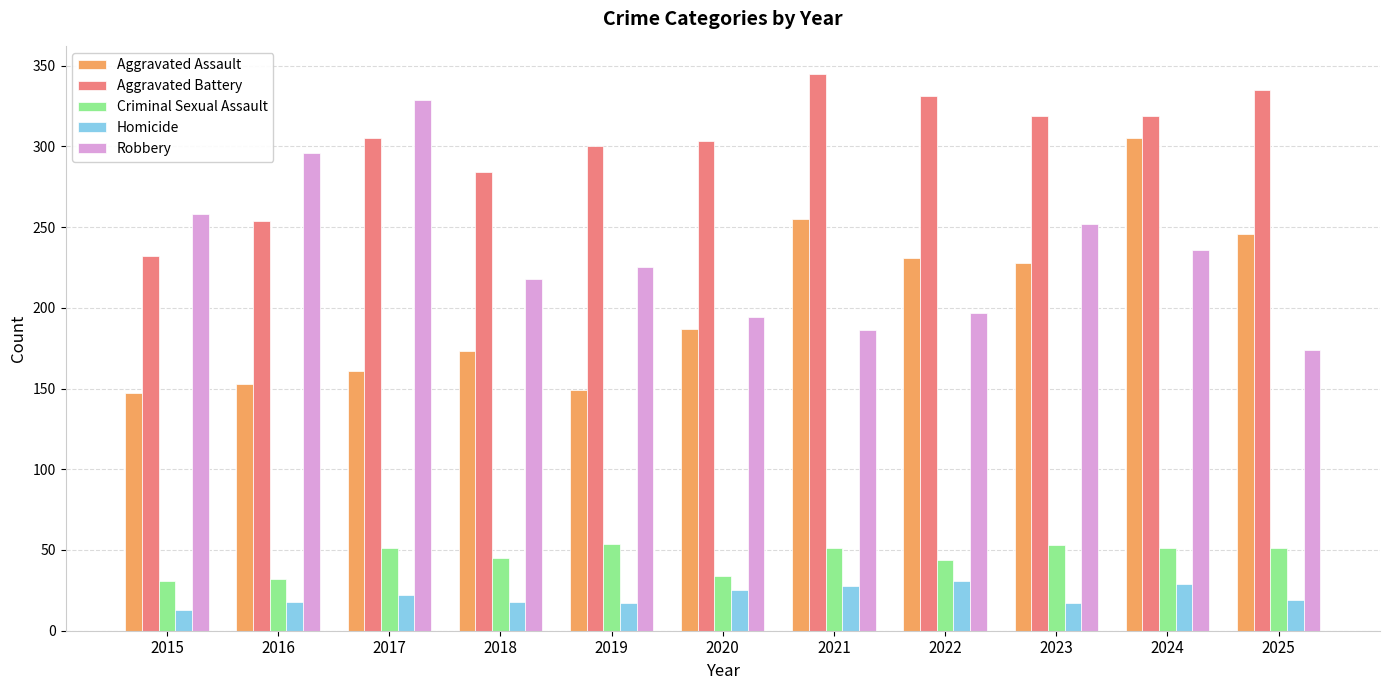

What is the sum of the Aggravated Assault values at 2019 and 2024?

454